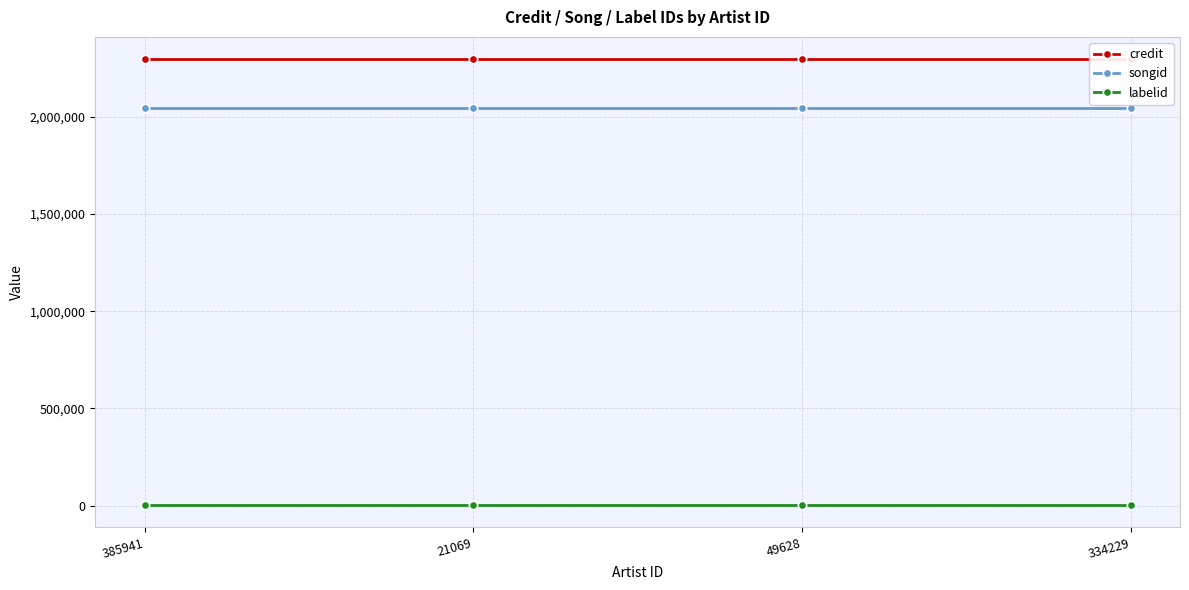

At how many categories does at least one series exceed 1048331?

4